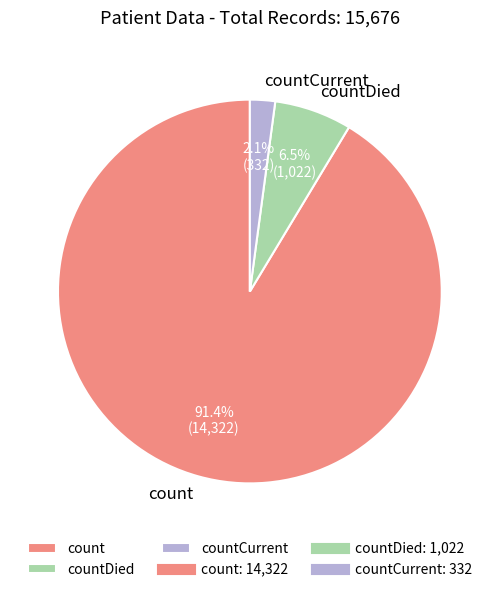

How many segments does this pie chart have?

3